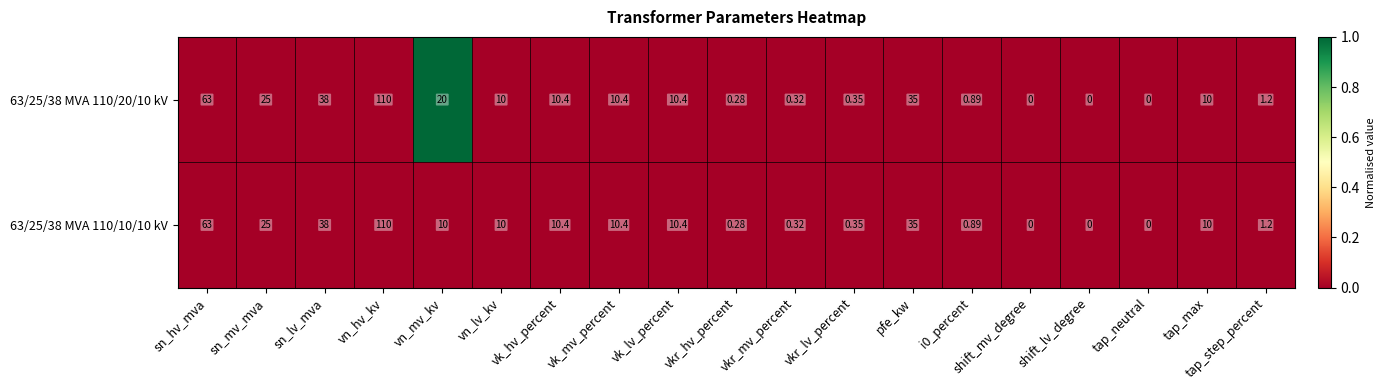

At which category is the sum across all series the highest?

vn_hv_kv